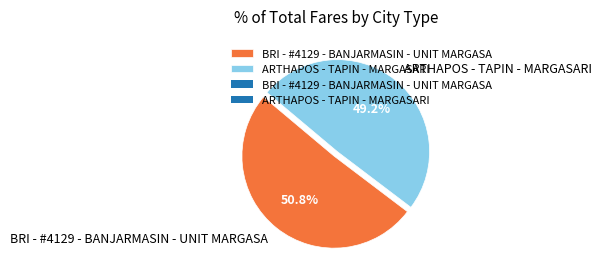

To the nearest percent, what percentage of the pie is BRI - #4129 - BANJARMASIN - UNIT MARGASA?

51%